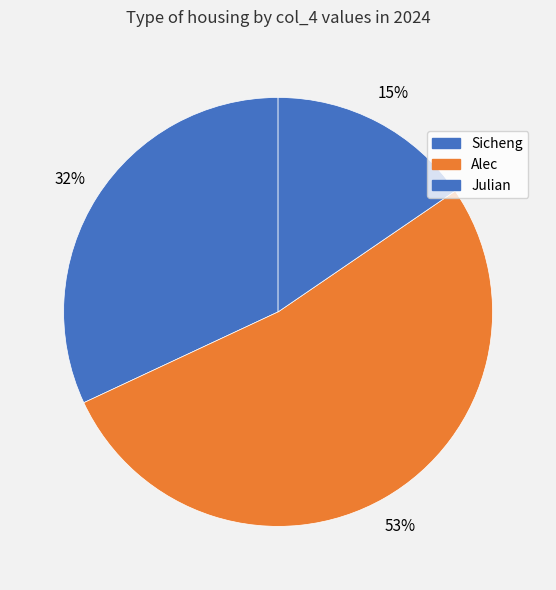

To the nearest percent, what is the combined percentage of Julian and Sicheng?

47%